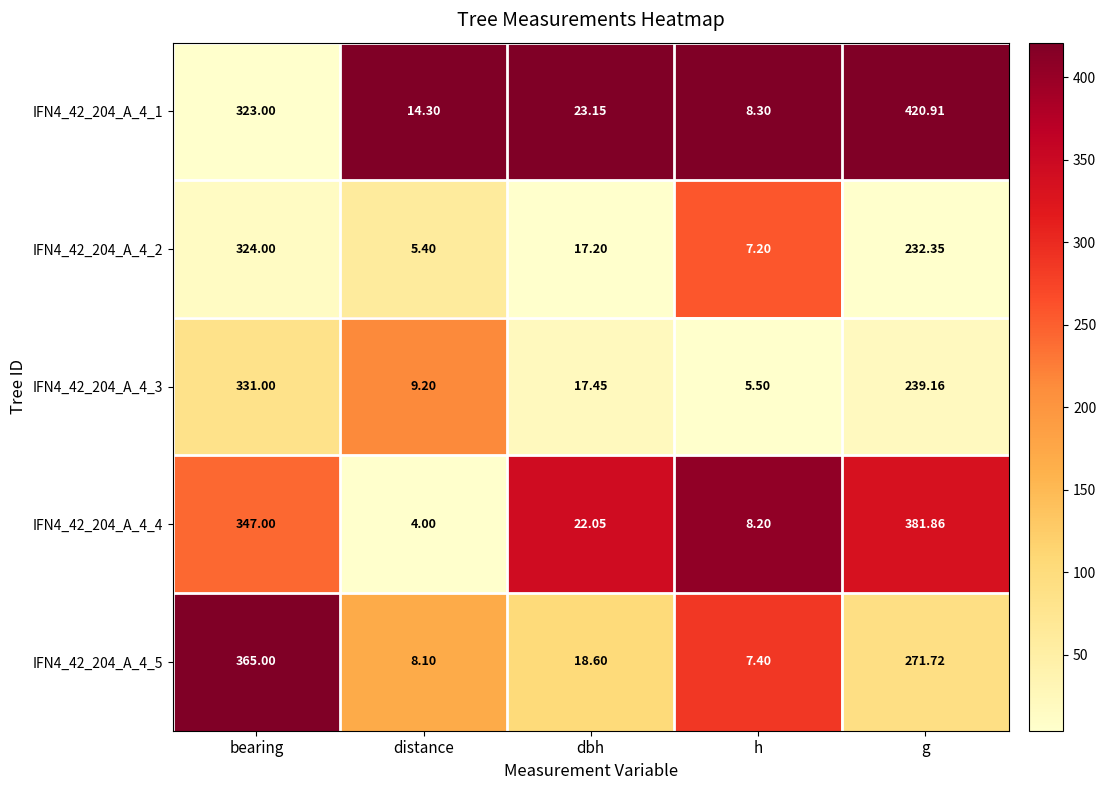

Which category has the highest value in the IFN4_42_204_A_4_3 series?

bearing